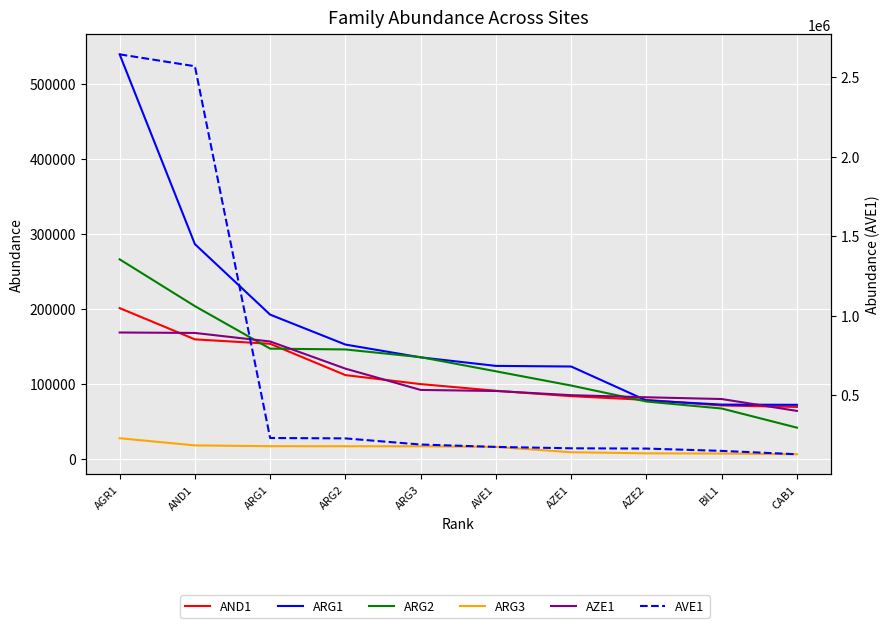

Reading left to right, what are all the values shown in this chart?

AND1: 201113	159468	153572	111876	99873	91017	83801	78865	71429	69489
ARG1: 539084	286316	192401	152559	135489	124131	123316	78041	72589	72284
ARG2: 266072	203733	147110	146041	135750	116919	97955	76677	67389	41879
ARG3: 27782	18250	17176	17073	17044	16192	9164	7642	7416	6444
AZE1: 168618	168025	156649	120481	92116	90693	85122	82347	79996	64187
AVE1: 2642769	2568203	230598	228081	189512	174545	165815	164109	149583	128386